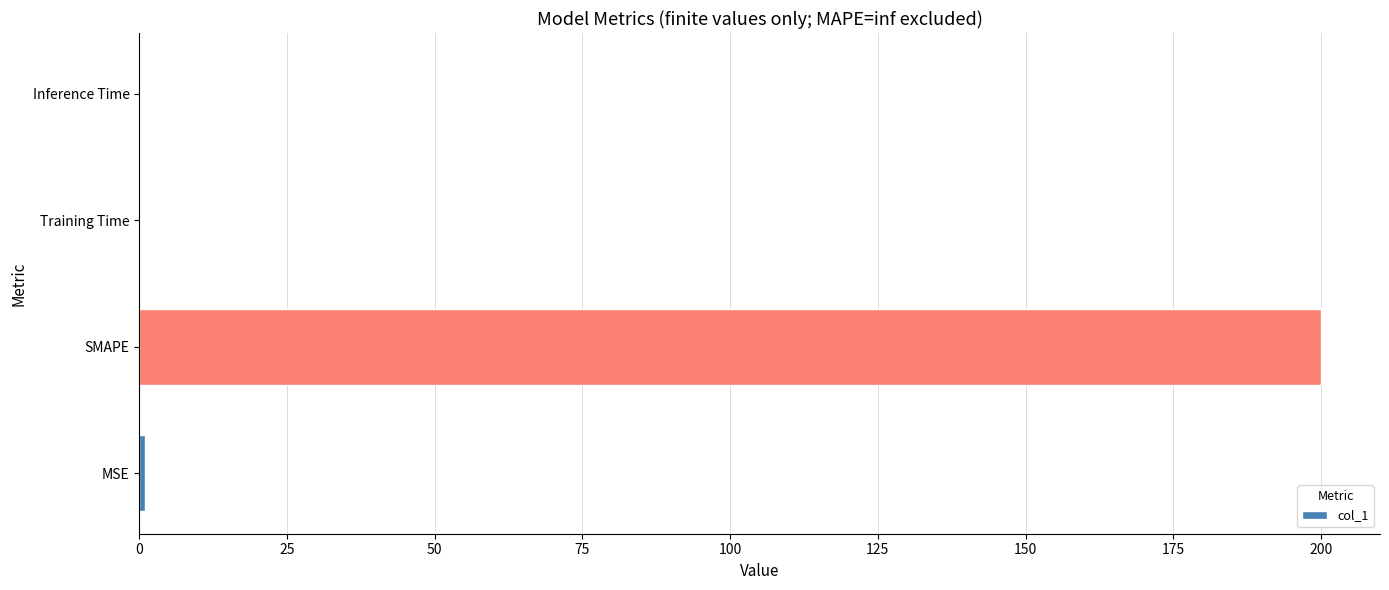

What is the average value?

50.2